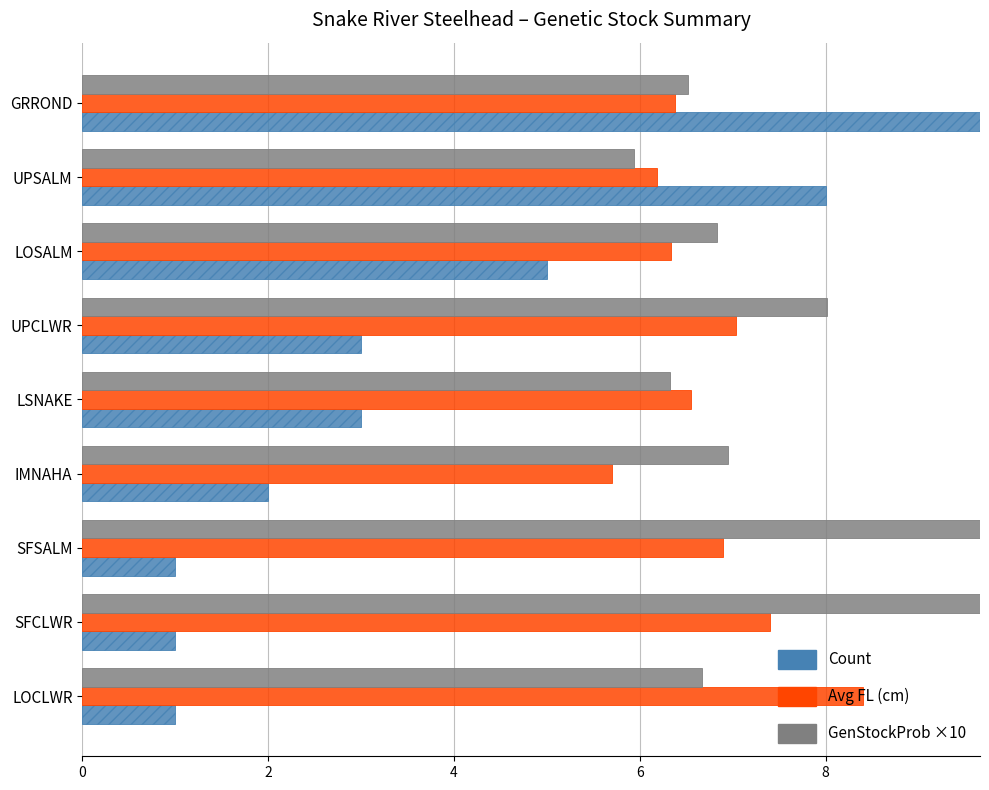

What is the minimum value shown in the chart?

1.0